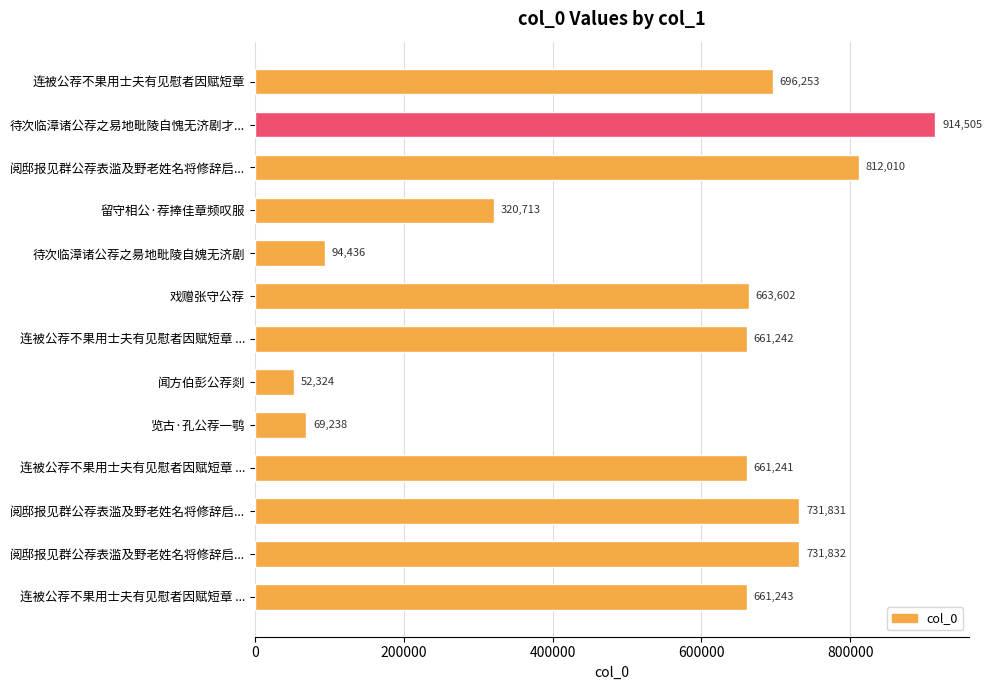

What is the maximum value shown in the chart?

914505